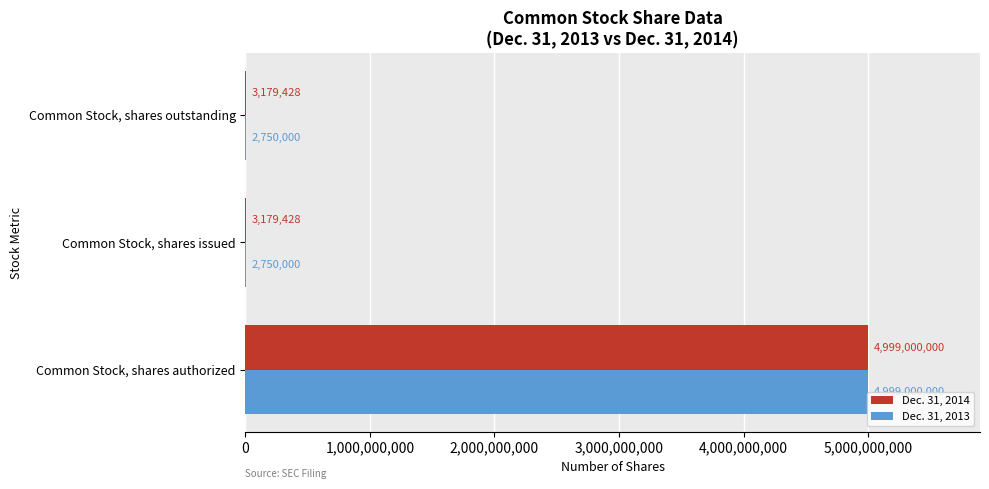

What is the sum of all Dec. 31, 2013 values?

5004500000